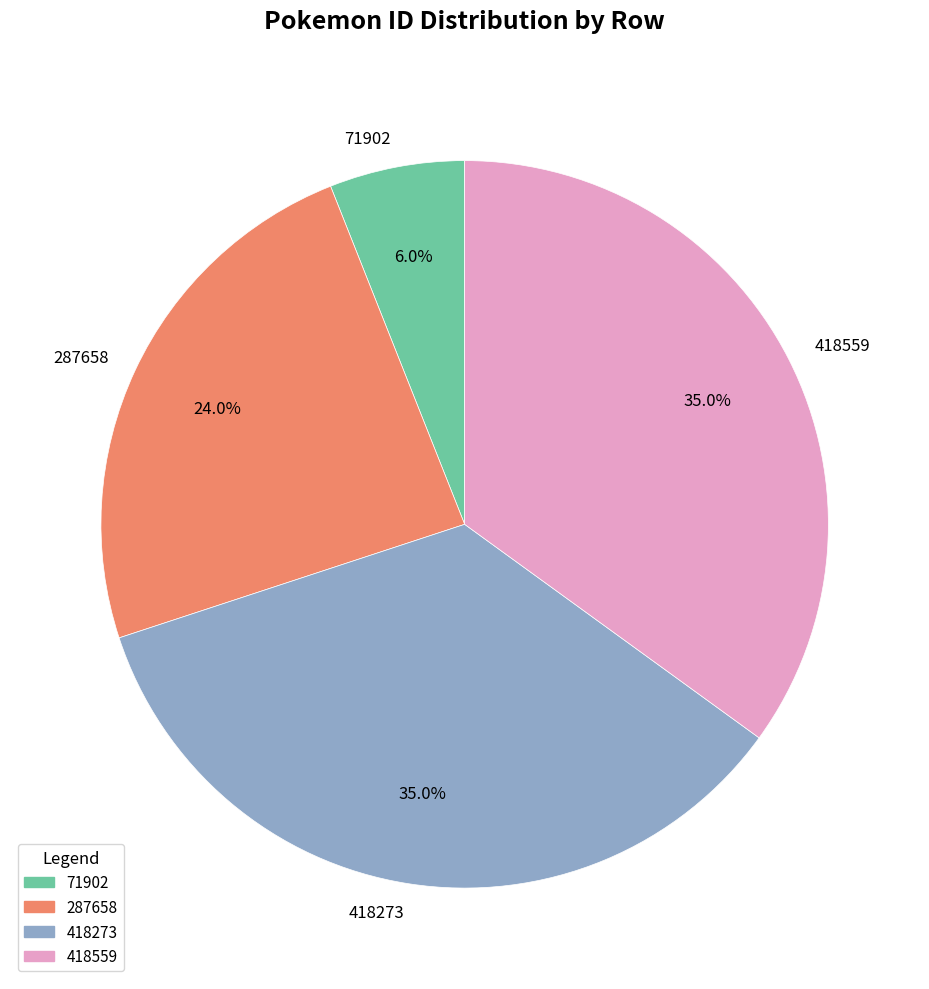

Does 418273 represent more than half of the total?

No